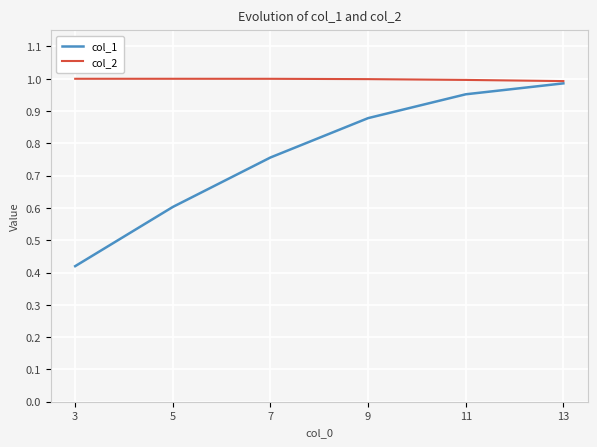

How many lines are shown in the chart?

2